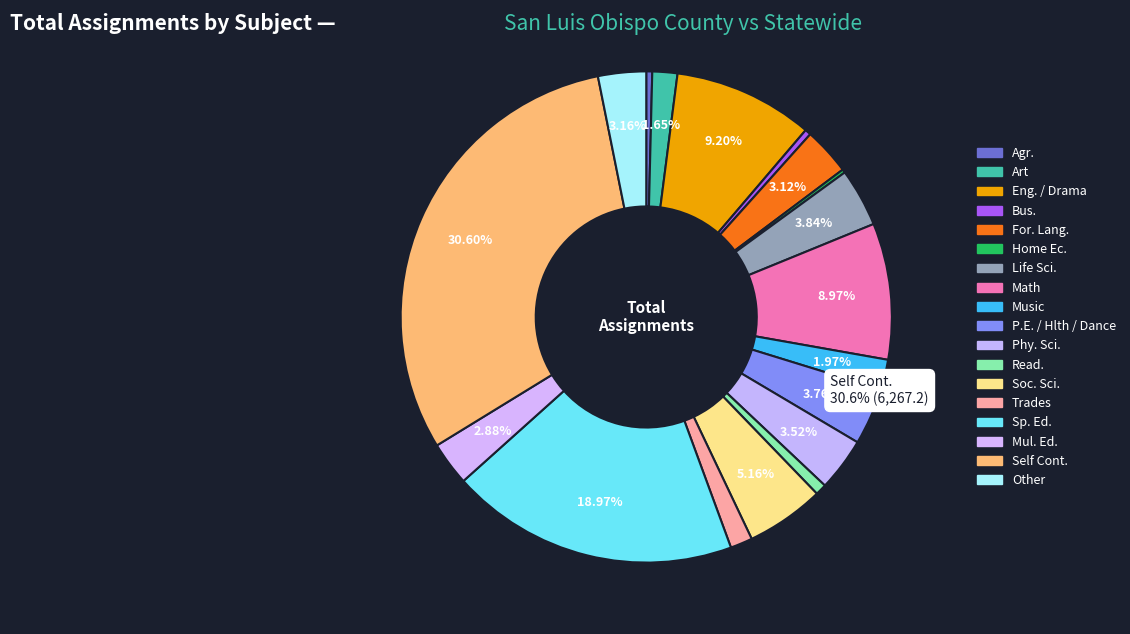

Which slice is the smallest?

Agr.